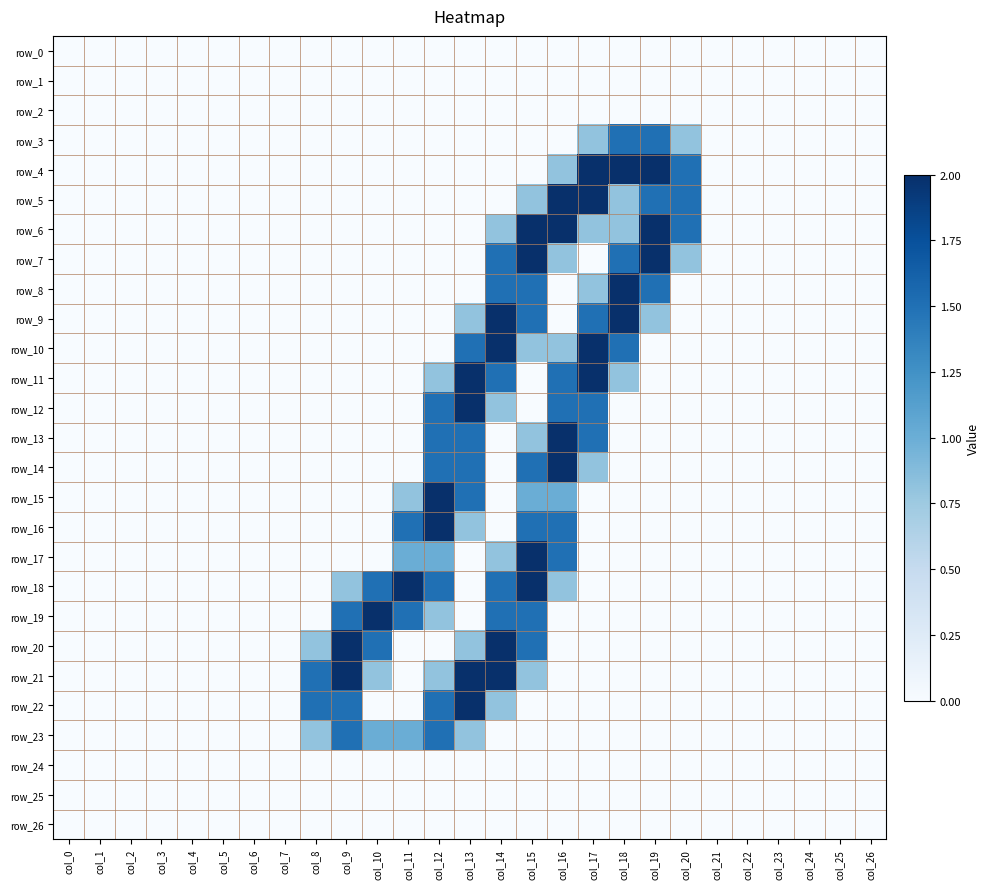

Reading right to left, what are all the values shown in this chart?

row_0: 0.0	0.0	0.0	0.0	0.0	0.0	0.0	0.0	0.0	0.0	0.0	0.0	0.0	0.0	0.0	0.0	0.0	0.0	0.0	0.0	0.0	0.0	0.0	0.0	0.0	0.0	0.0
row_1: 0.0	0.0	0.0	0.0	0.0	0.0	0.0	0.0	0.0	0.0	0.0	0.0	0.0	0.0	0.0	0.0	0.0	0.0	0.0	0.0	0.0	0.0	0.0	0.0	0.0	0.0	0.0
row_2: 0.0	0.0	0.0	0.0	0.0	0.0	0.0	0.0	0.0	0.0	0.0	0.0	0.0	0.0	0.0	0.0	0.0	0.0	0.0	0.0	0.0	0.0	0.0	0.0	0.0	0.0	0.0
row_3: 0.0	0.0	0.0	0.0	0.0	0.0	0.8	1.5	1.5	0.8	0.0	0.0	0.0	0.0	0.0	0.0	0.0	0.0	0.0	0.0	0.0	0.0	0.0	0.0	0.0	0.0	0.0
row_4: 0.0	0.0	0.0	0.0	0.0	0.0	1.5	2.0	2.0	2.0	0.8	0.0	0.0	0.0	0.0	0.0	0.0	0.0	0.0	0.0	0.0	0.0	0.0	0.0	0.0	0.0	0.0
row_5: 0.0	0.0	0.0	0.0	0.0	0.0	1.5	1.5	0.8	2.0	2.0	0.8	0.0	0.0	0.0	0.0	0.0	0.0	0.0	0.0	0.0	0.0	0.0	0.0	0.0	0.0	0.0
row_6: 0.0	0.0	0.0	0.0	0.0	0.0	1.5	2.0	0.8	0.8	2.0	2.0	0.8	0.0	0.0	0.0	0.0	0.0	0.0	0.0	0.0	0.0	0.0	0.0	0.0	0.0	0.0
row_7: 0.0	0.0	0.0	0.0	0.0	0.0	0.8	2.0	1.5	0.0	0.8	2.0	1.5	0.0	0.0	0.0	0.0	0.0	0.0	0.0	0.0	0.0	0.0	0.0	0.0	0.0	0.0
row_8: 0.0	0.0	0.0	0.0	0.0	0.0	0.0	1.5	2.0	0.8	0.0	1.5	1.5	0.0	0.0	0.0	0.0	0.0	0.0	0.0	0.0	0.0	0.0	0.0	0.0	0.0	0.0
row_9: 0.0	0.0	0.0	0.0	0.0	0.0	0.0	0.8	2.0	1.5	0.0	1.5	2.0	0.8	0.0	0.0	0.0	0.0	0.0	0.0	0.0	0.0	0.0	0.0	0.0	0.0	0.0
row_10: 0.0	0.0	0.0	0.0	0.0	0.0	0.0	0.0	1.5	2.0	0.8	0.8	2.0	1.5	0.0	0.0	0.0	0.0	0.0	0.0	0.0	0.0	0.0	0.0	0.0	0.0	0.0
row_11: 0.0	0.0	0.0	0.0	0.0	0.0	0.0	0.0	0.8	2.0	1.5	0.0	1.5	2.0	0.8	0.0	0.0	0.0	0.0	0.0	0.0	0.0	0.0	0.0	0.0	0.0	0.0
row_12: 0.0	0.0	0.0	0.0	0.0	0.0	0.0	0.0	0.0	1.5	1.5	0.0	0.8	2.0	1.5	0.0	0.0	0.0	0.0	0.0	0.0	0.0	0.0	0.0	0.0	0.0	0.0
row_13: 0.0	0.0	0.0	0.0	0.0	0.0	0.0	0.0	0.0	1.5	2.0	0.8	0.0	1.5	1.5	0.0	0.0	0.0	0.0	0.0	0.0	0.0	0.0	0.0	0.0	0.0	0.0
row_14: 0.0	0.0	0.0	0.0	0.0	0.0	0.0	0.0	0.0	0.8	2.0	1.5	0.0	1.5	1.5	0.0	0.0	0.0	0.0	0.0	0.0	0.0	0.0	0.0	0.0	0.0	0.0
row_15: 0.0	0.0	0.0	0.0	0.0	0.0	0.0	0.0	0.0	0.0	1.0	1.0	0.0	1.5	2.0	0.8	0.0	0.0	0.0	0.0	0.0	0.0	0.0	0.0	0.0	0.0	0.0
row_16: 0.0	0.0	0.0	0.0	0.0	0.0	0.0	0.0	0.0	0.0	1.5	1.5	0.0	0.8	2.0	1.5	0.0	0.0	0.0	0.0	0.0	0.0	0.0	0.0	0.0	0.0	0.0
row_17: 0.0	0.0	0.0	0.0	0.0	0.0	0.0	0.0	0.0	0.0	1.5	2.0	0.8	0.0	1.0	1.0	0.0	0.0	0.0	0.0	0.0	0.0	0.0	0.0	0.0	0.0	0.0
row_18: 0.0	0.0	0.0	0.0	0.0	0.0	0.0	0.0	0.0	0.0	0.8	2.0	1.5	0.0	1.5	2.0	1.5	0.8	0.0	0.0	0.0	0.0	0.0	0.0	0.0	0.0	0.0
row_19: 0.0	0.0	0.0	0.0	0.0	0.0	0.0	0.0	0.0	0.0	0.0	1.5	1.5	0.0	0.8	1.5	2.0	1.5	0.0	0.0	0.0	0.0	0.0	0.0	0.0	0.0	0.0
row_20: 0.0	0.0	0.0	0.0	0.0	0.0	0.0	0.0	0.0	0.0	0.0	1.5	2.0	0.8	0.0	0.0	1.5	2.0	0.8	0.0	0.0	0.0	0.0	0.0	0.0	0.0	0.0
row_21: 0.0	0.0	0.0	0.0	0.0	0.0	0.0	0.0	0.0	0.0	0.0	0.8	2.0	2.0	0.8	0.0	0.8	2.0	1.5	0.0	0.0	0.0	0.0	0.0	0.0	0.0	0.0
row_22: 0.0	0.0	0.0	0.0	0.0	0.0	0.0	0.0	0.0	0.0	0.0	0.0	0.8	2.0	1.5	0.0	0.0	1.5	1.5	0.0	0.0	0.0	0.0	0.0	0.0	0.0	0.0
row_23: 0.0	0.0	0.0	0.0	0.0	0.0	0.0	0.0	0.0	0.0	0.0	0.0	0.0	0.8	1.5	1.0	1.0	1.5	0.8	0.0	0.0	0.0	0.0	0.0	0.0	0.0	0.0
row_24: 0.0	0.0	0.0	0.0	0.0	0.0	0.0	0.0	0.0	0.0	0.0	0.0	0.0	0.0	0.0	0.0	0.0	0.0	0.0	0.0	0.0	0.0	0.0	0.0	0.0	0.0	0.0
row_25: 0.0	0.0	0.0	0.0	0.0	0.0	0.0	0.0	0.0	0.0	0.0	0.0	0.0	0.0	0.0	0.0	0.0	0.0	0.0	0.0	0.0	0.0	0.0	0.0	0.0	0.0	0.0
row_26: 0.0	0.0	0.0	0.0	0.0	0.0	0.0	0.0	0.0	0.0	0.0	0.0	0.0	0.0	0.0	0.0	0.0	0.0	0.0	0.0	0.0	0.0	0.0	0.0	0.0	0.0	0.0